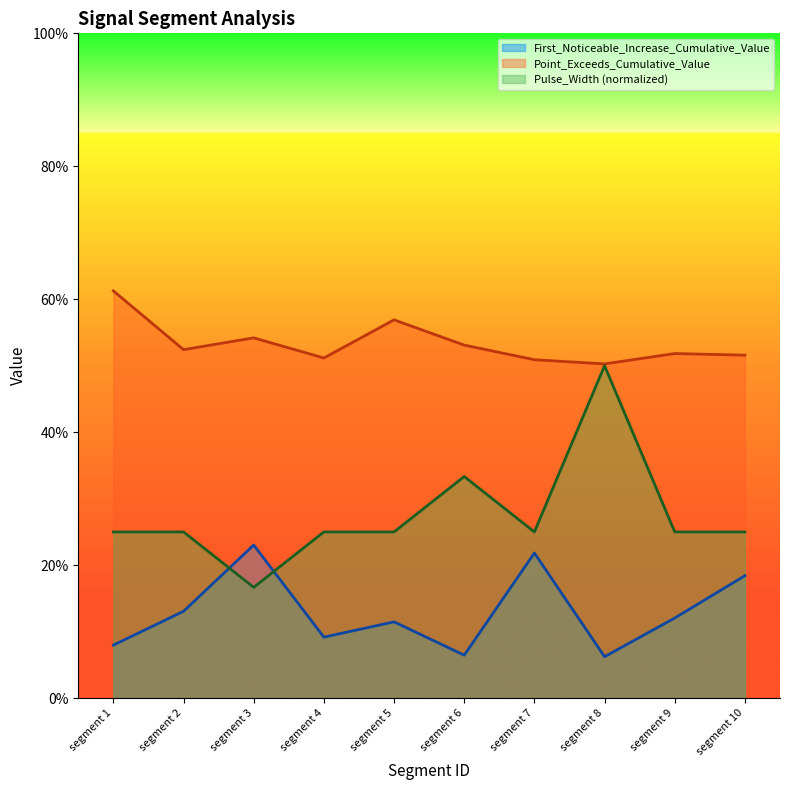

What is the average value of the First_Noticeable_Increase_Cumulative_Value series?

0.1